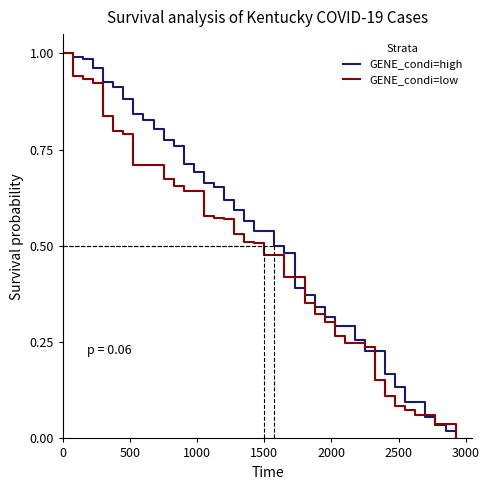

Which series has the largest total across all categories?

GENE_condi=high